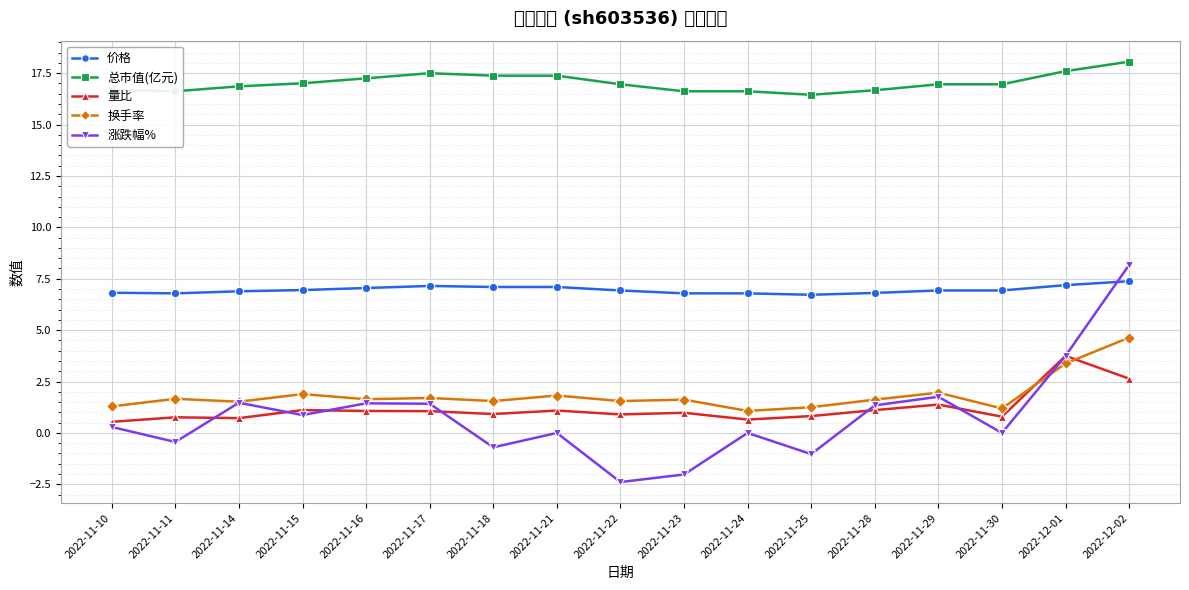

Reading left to right, what are all the values shown in this chart?

价格: 2022-11-10=6.8	2022-11-11=6.8	2022-11-14=6.9	2022-11-15=7.0	2022-11-16=7.0	2022-11-17=7.2	2022-11-18=7.1	2022-11-21=7.1	2022-11-22=6.9	2022-11-23=6.8	2022-11-24=6.8	2022-11-25=6.7	2022-11-28=6.8	2022-11-29=6.9	2022-11-30=6.9	2022-12-01=7.2	2022-12-02=7.4
总市值(亿元): 2022-11-10=16.7	2022-11-11=16.6	2022-11-14=16.9	2022-11-15=17.0	2022-11-16=17.2	2022-11-17=17.5	2022-11-18=17.4	2022-11-21=17.4	2022-11-22=17.0	2022-11-23=16.6	2022-11-24=16.6	2022-11-25=16.4	2022-11-28=16.7	2022-11-29=17.0	2022-11-30=17.0	2022-12-01=17.6	2022-12-02=18.1
量比: 2022-11-10=0.5	2022-11-11=0.8	2022-11-14=0.7	2022-11-15=1.1	2022-11-16=1.1	2022-11-17=1.1	2022-11-18=0.9	2022-11-21=1.1	2022-11-22=0.9	2022-11-23=1.0	2022-11-24=0.7	2022-11-25=0.8	2022-11-28=1.1	2022-11-29=1.4	2022-11-30=0.8	2022-12-01=3.8	2022-12-02=2.6
换手率: 2022-11-10=1.3	2022-11-11=1.7	2022-11-14=1.5	2022-11-15=1.9	2022-11-16=1.6	2022-11-17=1.7	2022-11-18=1.6	2022-11-21=1.8	2022-11-22=1.6	2022-11-23=1.6	2022-11-24=1.1	2022-11-25=1.2	2022-11-28=1.6	2022-11-29=2.0	2022-11-30=1.2	2022-12-01=3.4	2022-12-02=4.6
涨跌幅%: 2022-11-10=0.3	2022-11-11=-0.4	2022-11-14=1.5	2022-11-15=0.9	2022-11-16=1.4	2022-11-17=1.4	2022-11-18=-0.7	2022-11-21=0.0	2022-11-22=-2.4	2022-11-23=-2.0	2022-11-24=0.0	2022-11-25=-1.0	2022-11-28=1.3	2022-11-29=1.8	2022-11-30=0.0	2022-12-01=3.8	2022-12-02=8.2